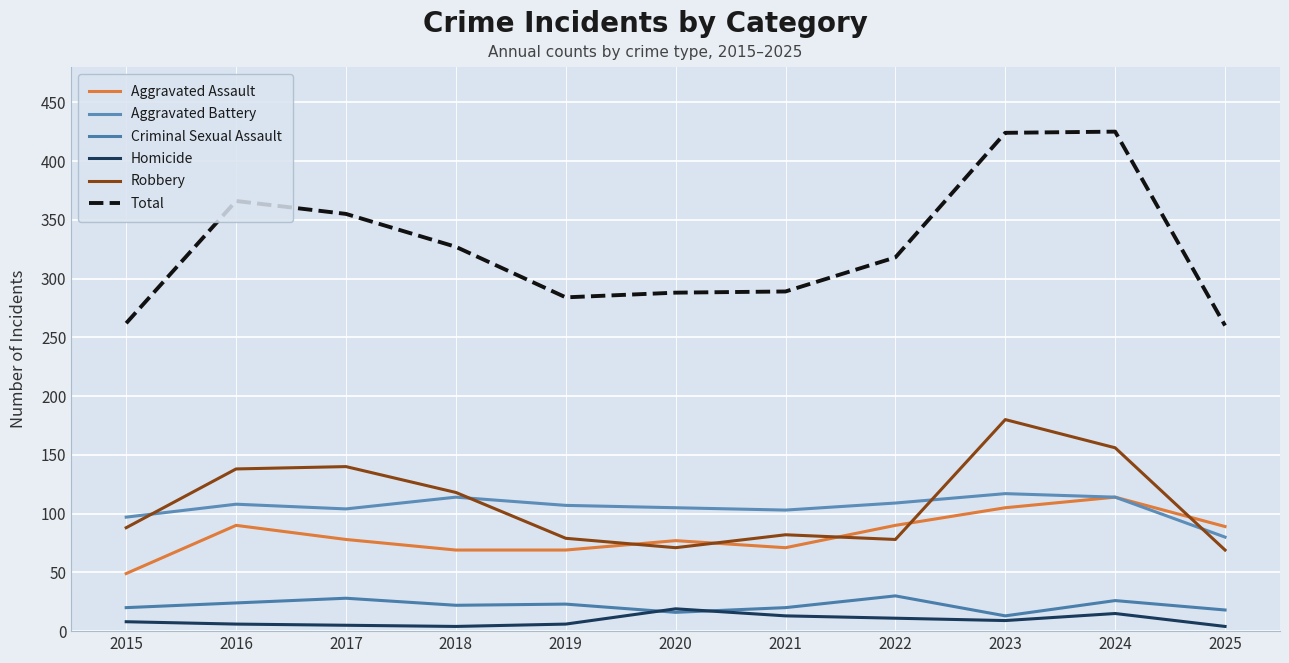

Between 2022 and 2018, which is larger?

2022